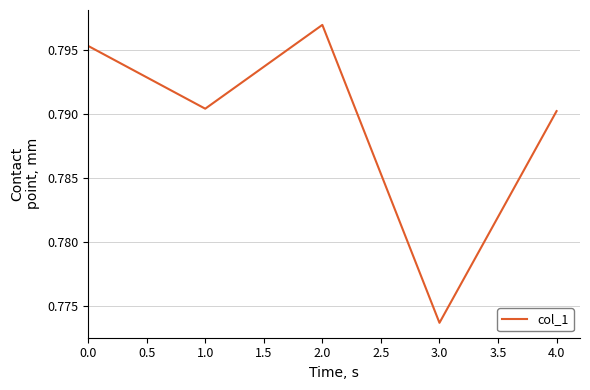

What is the sum of all values?

3.9